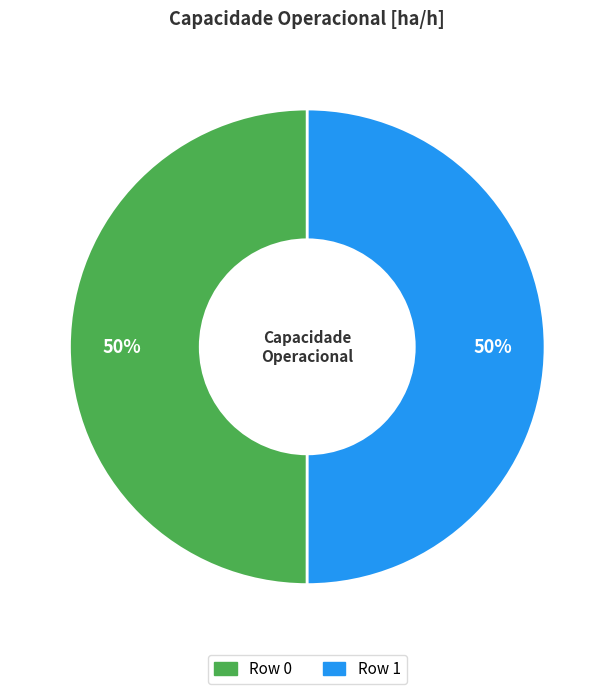

Combined, do Row 0 and Row 1 account for over 50%?

Yes